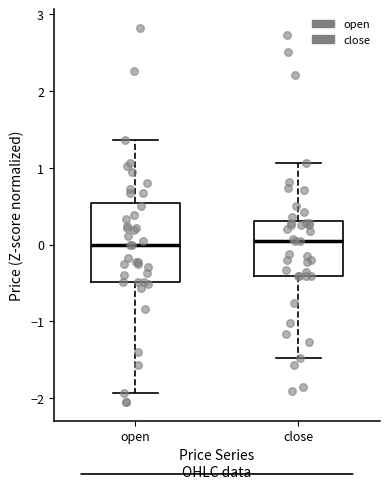

Reading left to right, read every box against the y-axis: the position of its median line, the range the box covers, and the ends of its whiskers. The values are not printed on the chart, so give them approximately, as read against the axis.

open: median 0.0, box -0.5 to 0.5, whiskers -1.9 to 1.4
close: median 0.0, box -0.4 to 0.3, whiskers -1.5 to 1.1